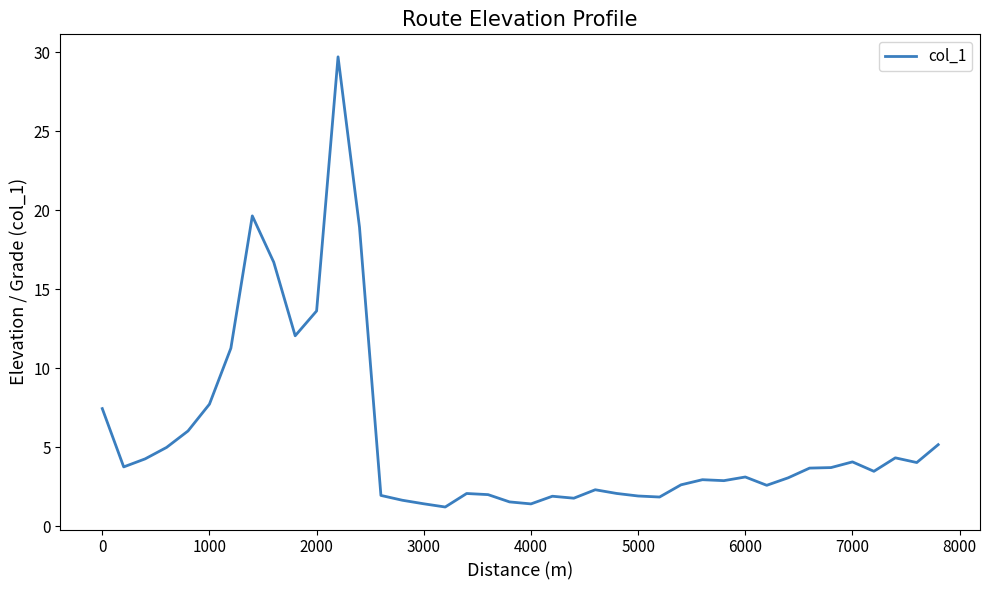

What is the average value?

5.7